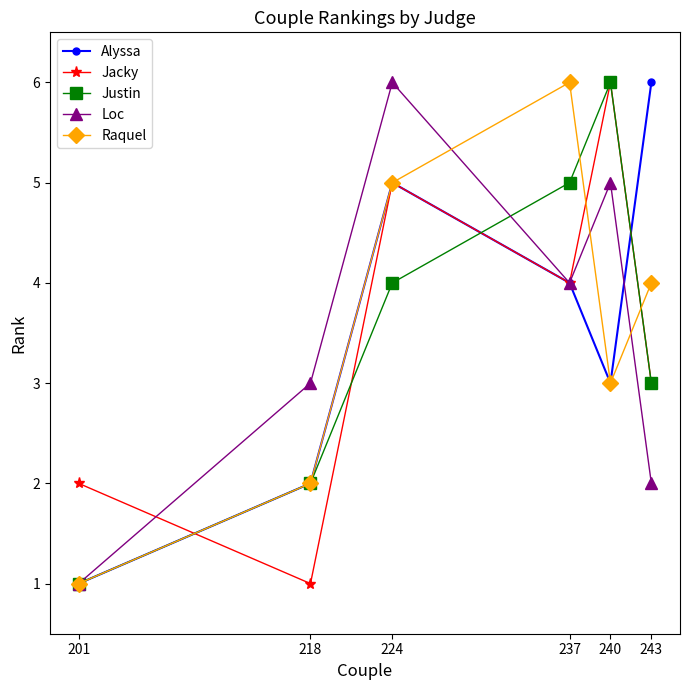

At which category is the sum across all series the highest?

224